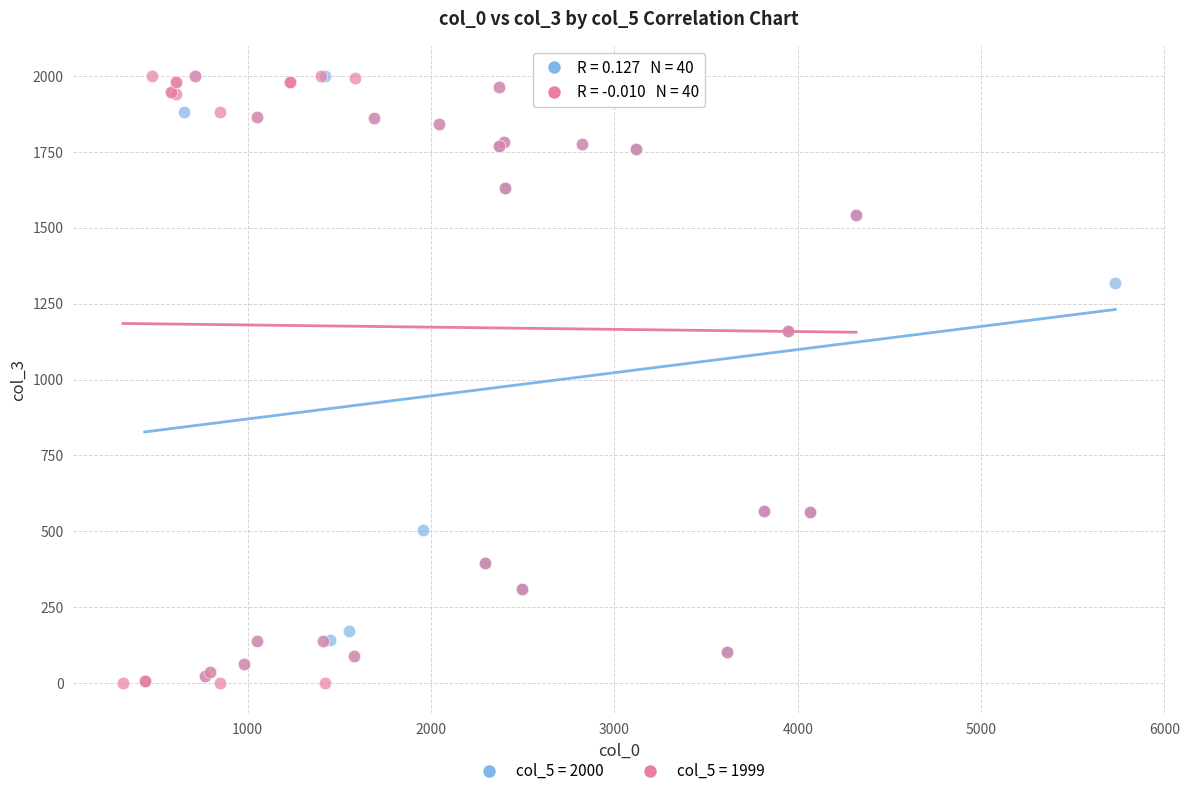

What are all the series names shown in the legend?

col_5 = 2000, col_5 = 1999